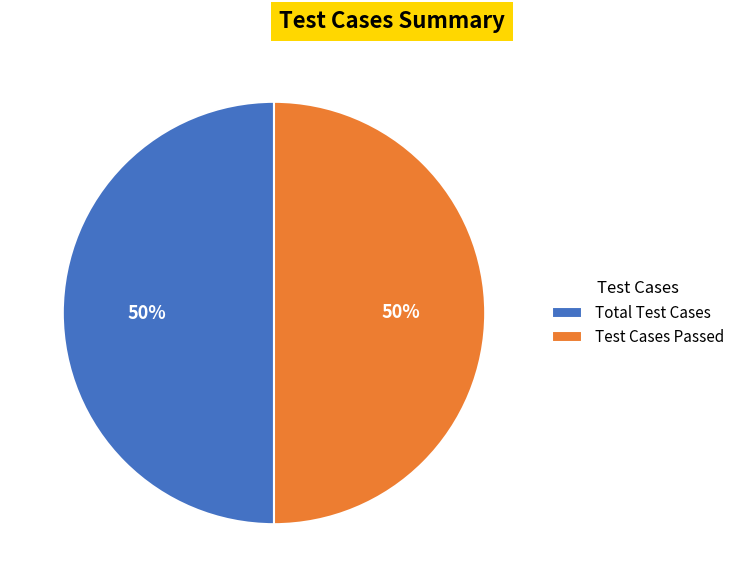

How many segments does this pie chart have?

2